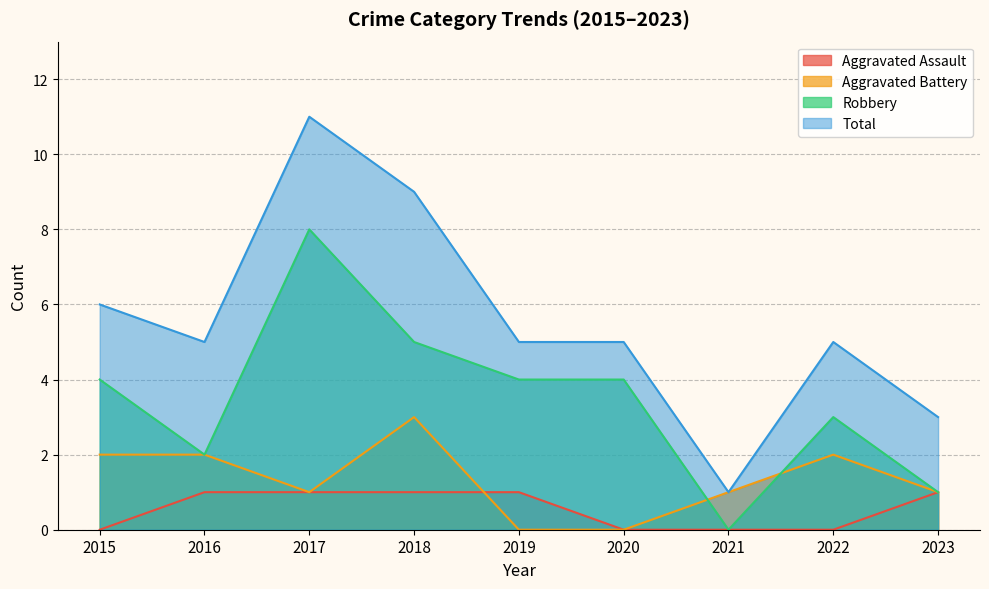

In Robbery, how many points are higher than both neighbors (excluding endpoints)?

2